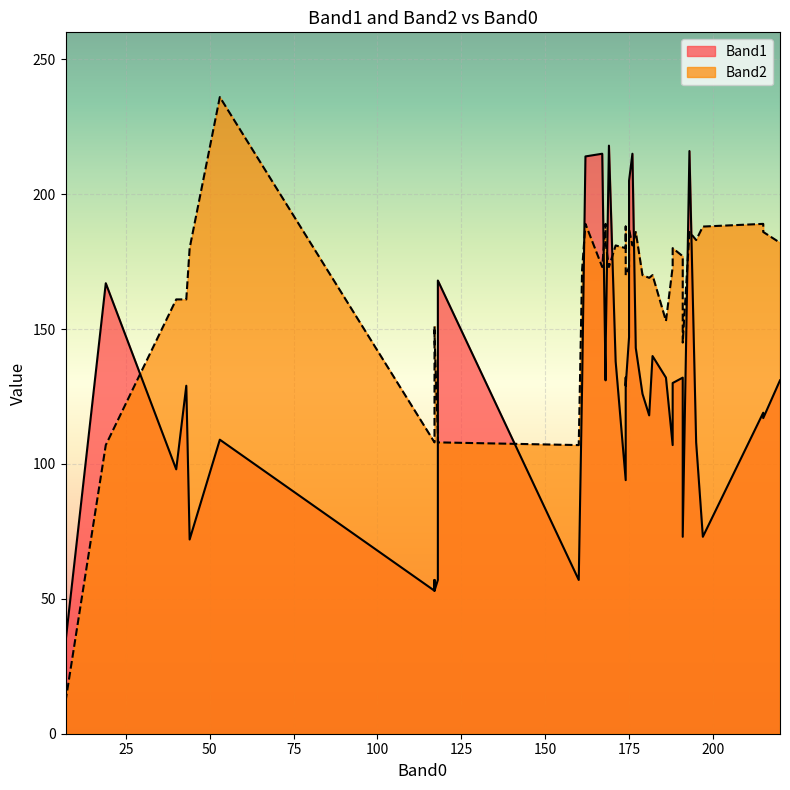

How many times do Band2 and Band1 cross each other?

8